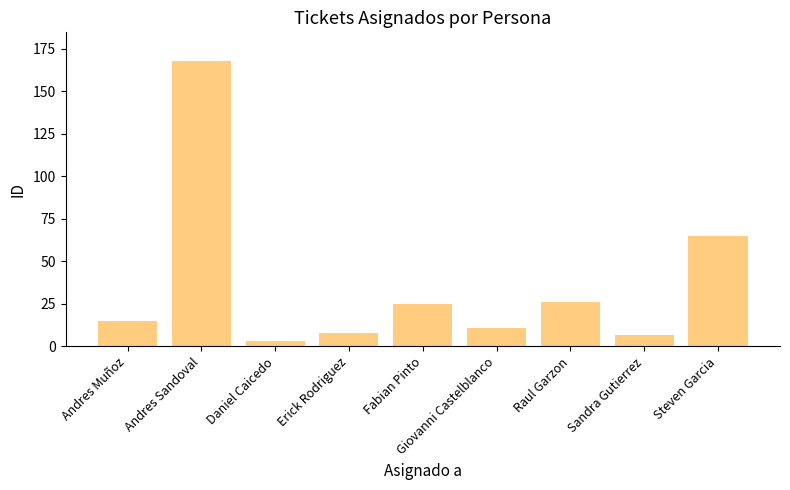

Between Giovanni Castelblanco and Andres Muñoz, which is larger?

Andres Muñoz